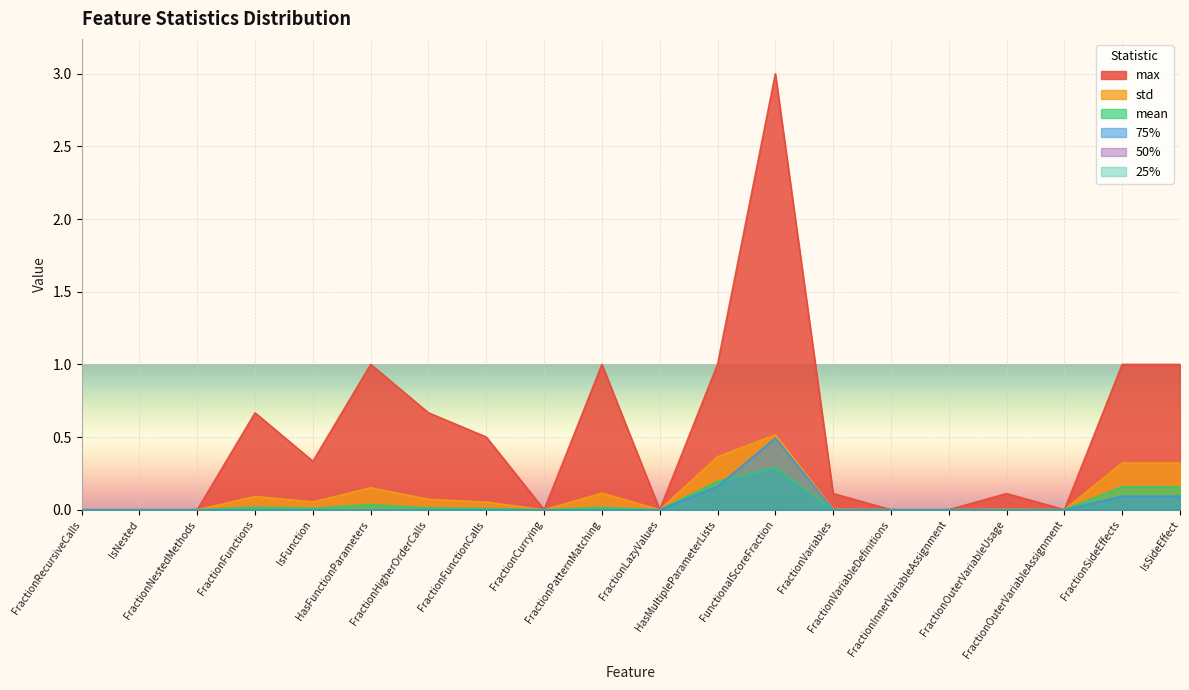

Does the chart display data point markers on the line(s)?

No